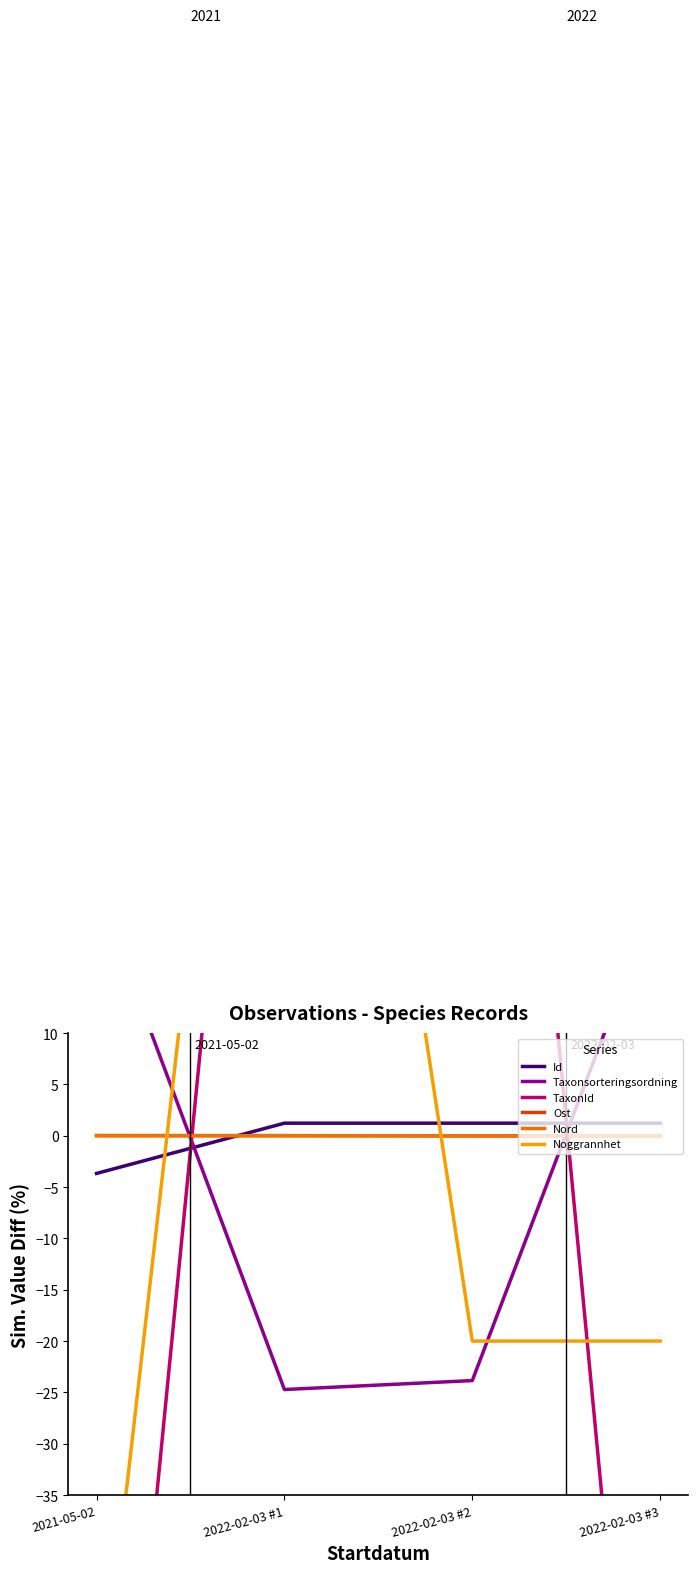

True or false: TaxonId and Id cross at least once.

True